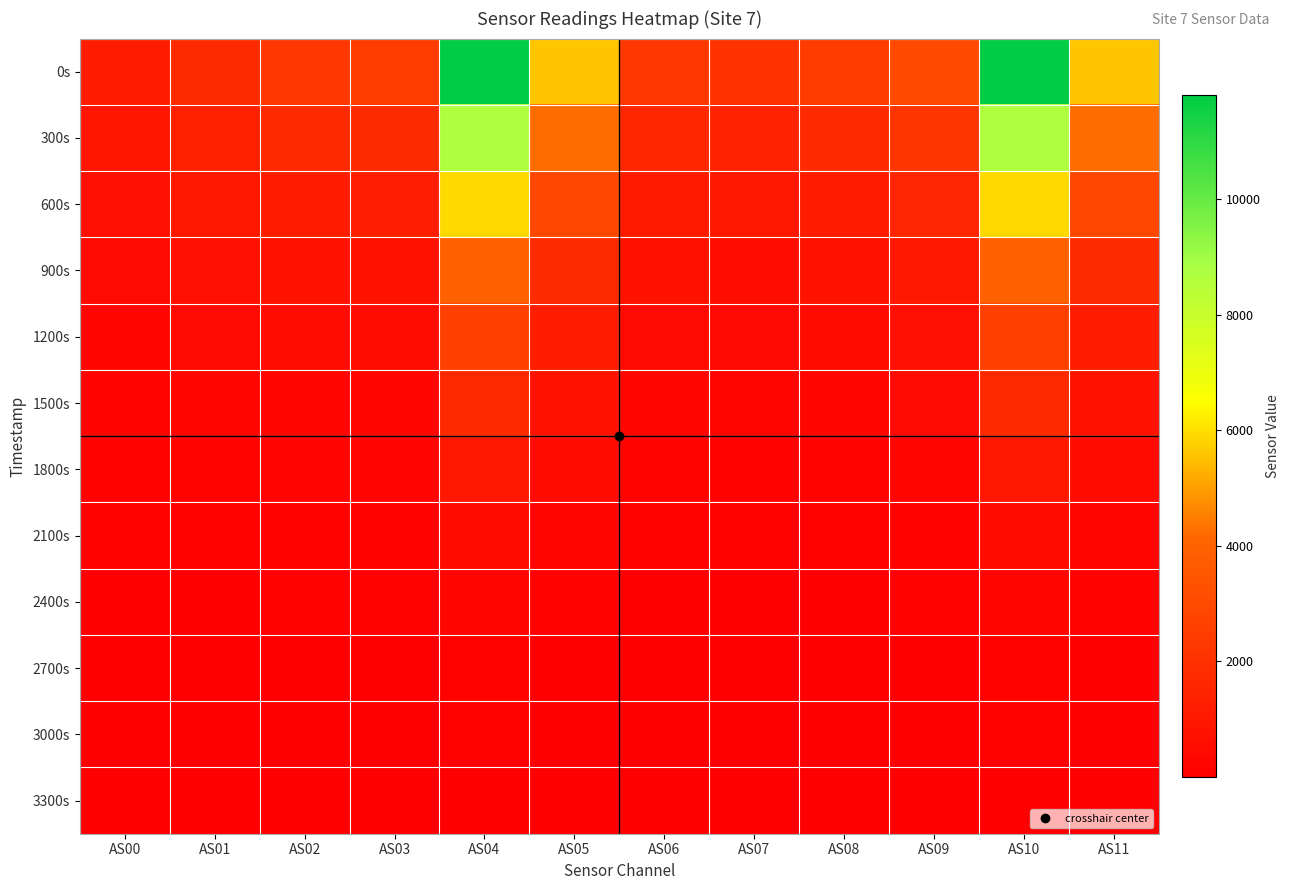

Reading left to right, list all the values displayed in this chart.

0s: AS00=1195	AS01=1785	AS02=2280	AS03=2448	AS04=11789	AS05=5604	AS06=2268	AS07=2061	AS08=2435	AS09=3008	AS10=11792	AS11=5606
300s: AS00=885	AS01=1325	AS02=1680	AS03=1772	AS04=8655	AS05=4246	AS06=1604	AS07=1447	AS08=1720	AS09=2174	AS10=8649	AS11=4244
600s: AS00=629	AS01=947	AS02=1193	AS03=1234	AS04=5940	AS05=2898	AS06=1091	AS07=973	AS08=1173	AS09=1514	AS10=5936	AS11=2896
900s: AS00=423	AS01=643	AS02=812	AS03=823	AS04=3899	AS05=1784	AS06=710	AS07=619	AS08=751	AS09=988	AS10=3897	AS11=1780
1200s: AS00=279	AS01=426	AS02=537	AS03=540	AS04=2620	AS05=1218	AS06=457	AS07=397	AS08=489	AS09=664	AS10=2619	AS11=1216
1500s: AS00=175	AS01=266	AS02=335	AS03=335	AS04=1687	AS05=826	AS06=280	AS07=245	AS08=307	AS09=430	AS10=1685	AS11=824
1800s: AS00=101	AS01=153	AS02=192	AS03=191	AS04=982	AS05=492	AS06=158	AS07=137	AS08=174	AS09=253	AS10=982	AS11=492
2100s: AS00=52	AS01=79	AS02=99	AS03=97	AS04=495	AS05=232	AS06=79	AS07=67	AS08=85	AS09=125	AS10=494	AS11=232
2400s: AS00=25	AS01=39	AS02=49	AS03=48	AS04=241	AS05=102	AS06=38	AS07=31	AS08=40	AS09=60	AS10=241	AS11=102
2700s: AS00=11	AS01=18	AS02=23	AS03=23	AS04=116	AS05=46	AS06=17	AS07=14	AS08=18	AS09=28	AS10=116	AS11=46
3000s: AS00=5	AS01=8	AS02=10	AS03=10	AS04=56	AS05=20	AS06=8	AS07=5	AS08=7	AS09=12	AS10=55	AS11=20
3300s: AS00=1	AS01=2	AS02=4	AS03=4	AS04=27	AS05=8	AS06=3	AS07=1	AS08=2	AS09=5	AS10=27	AS11=8